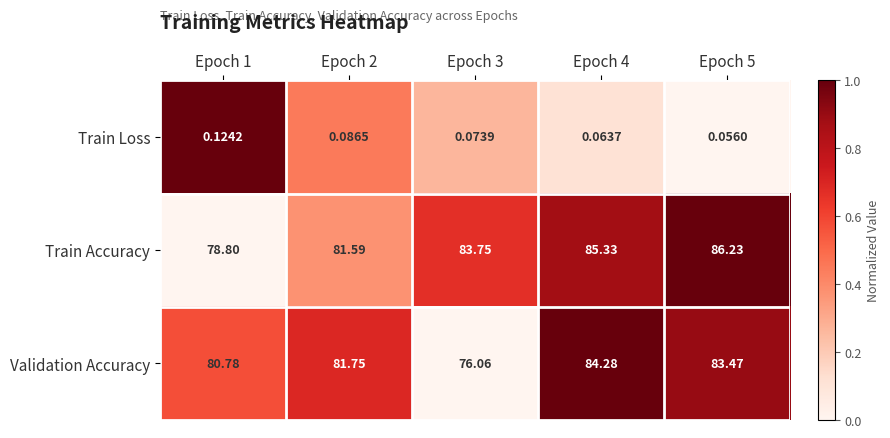

Rank the series at Epoch 1 from highest to lowest value.

Validation Accuracy, Train Accuracy, Train Loss